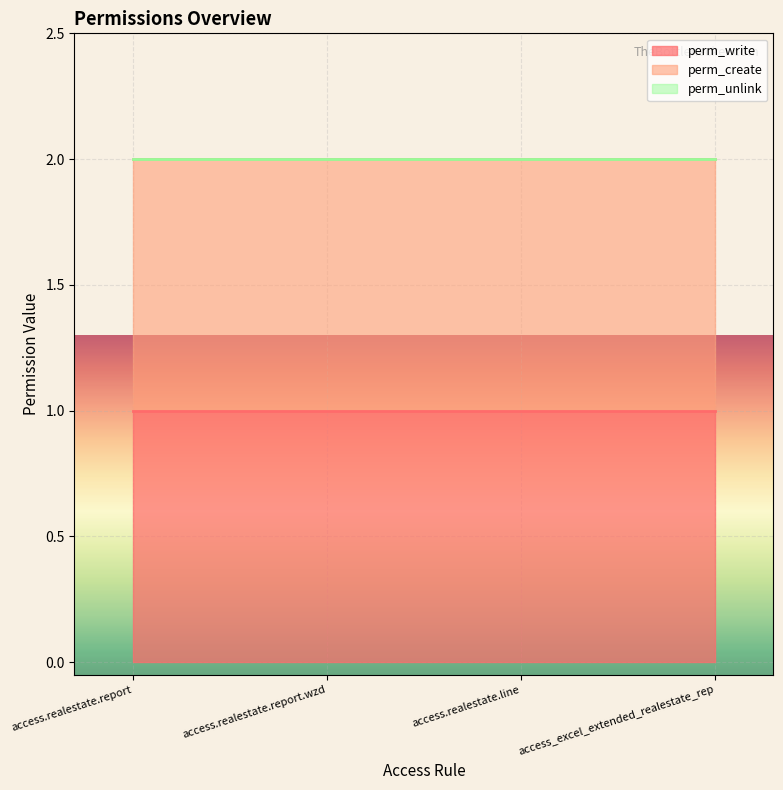

Is the value of perm_create at access.realestate.line greater than the value of perm_unlink at access_excel_extended_realestate_rep?

Yes